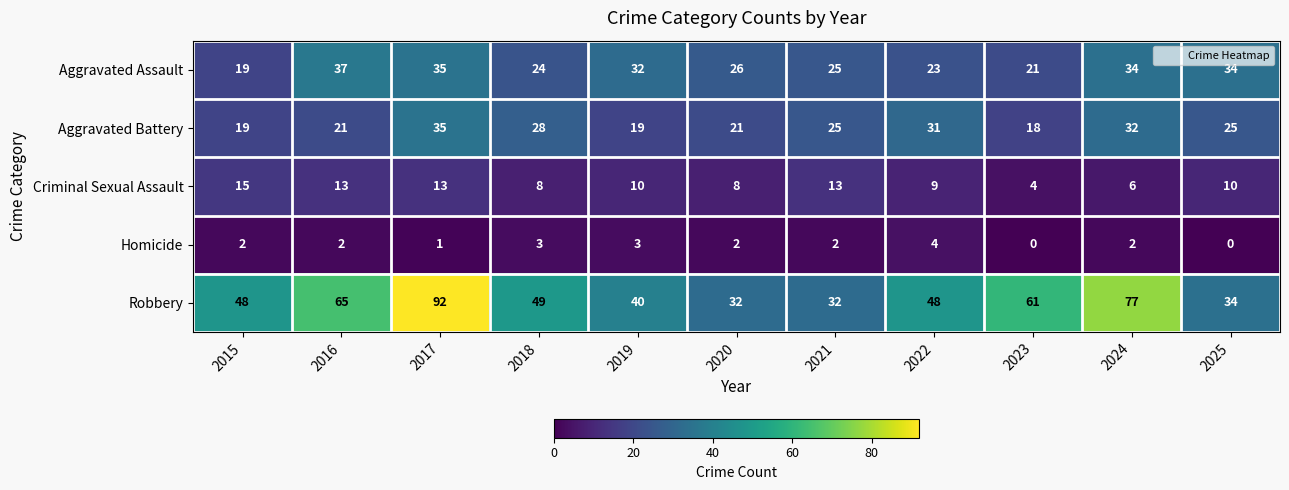

True or false: Criminal Sexual Assault has a value of 13 at 2016.

True